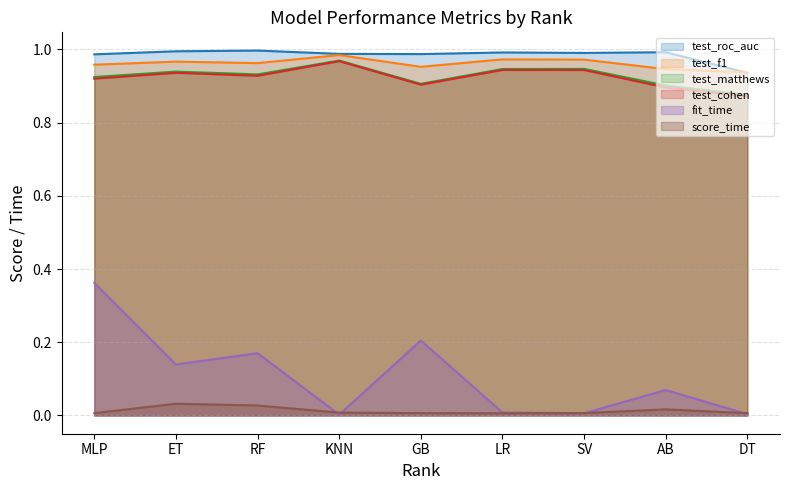

True or false: test_f1 and test_roc_auc cross at least once.

True